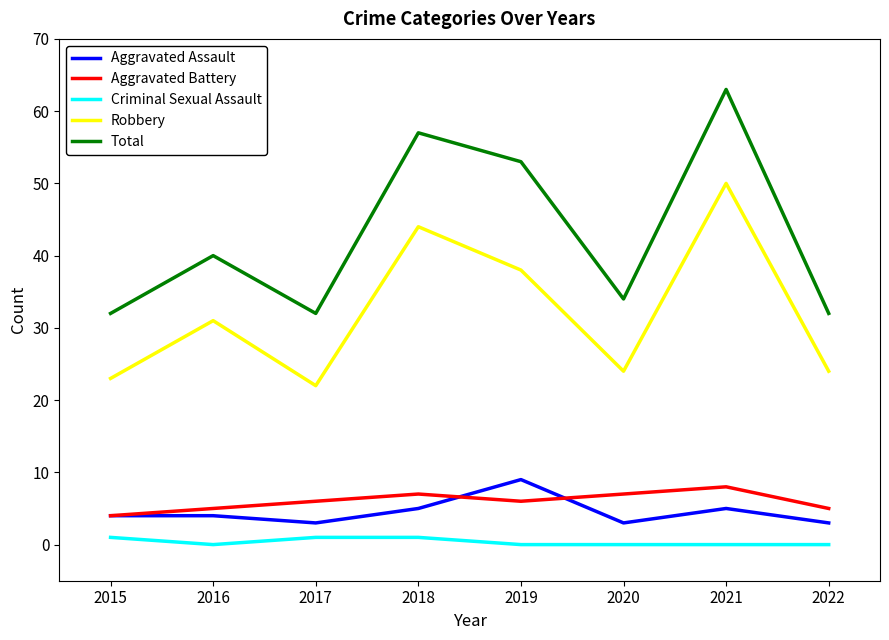

What is the average value of the Total series?

43